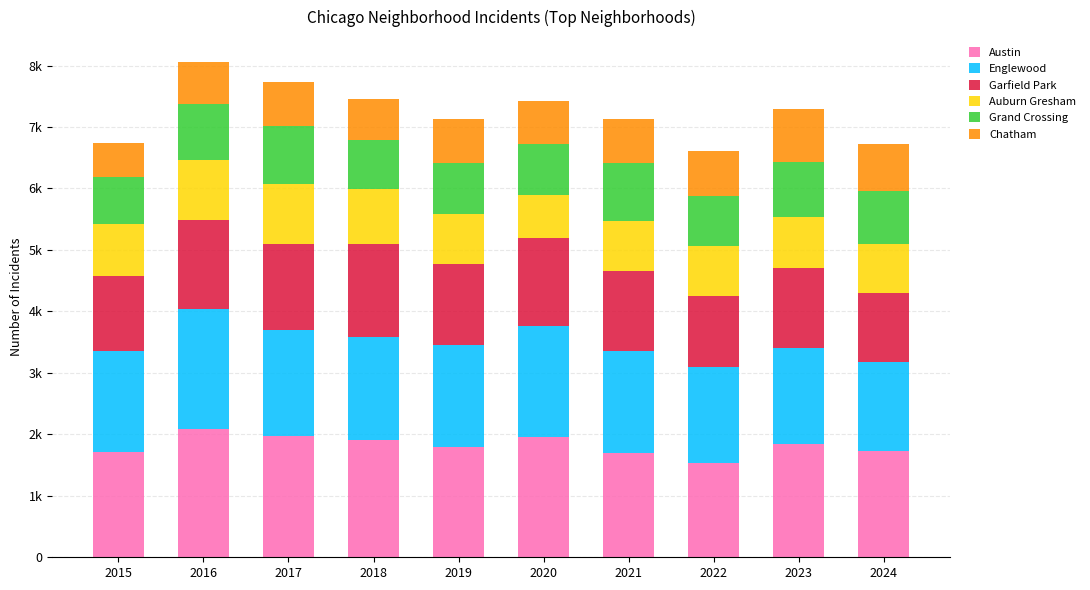

Does the chart contain stacked bars?

Yes